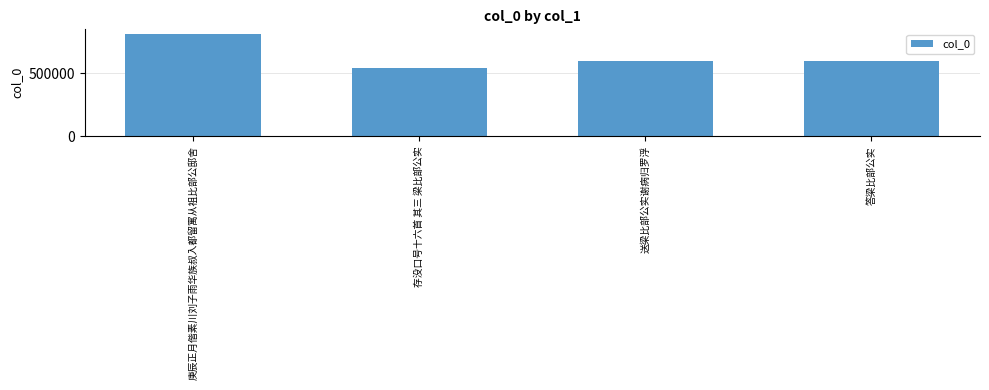

How many data points does each series have?

4